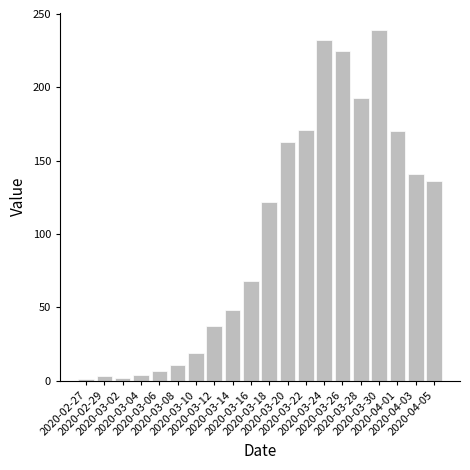

How many data points does each series have?

20